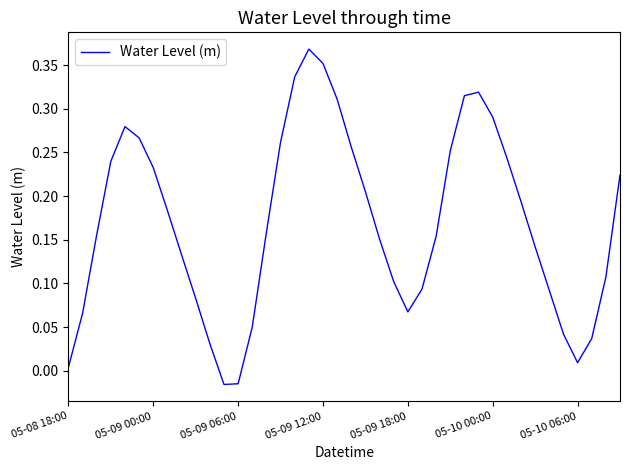

How many positive values are there?

38